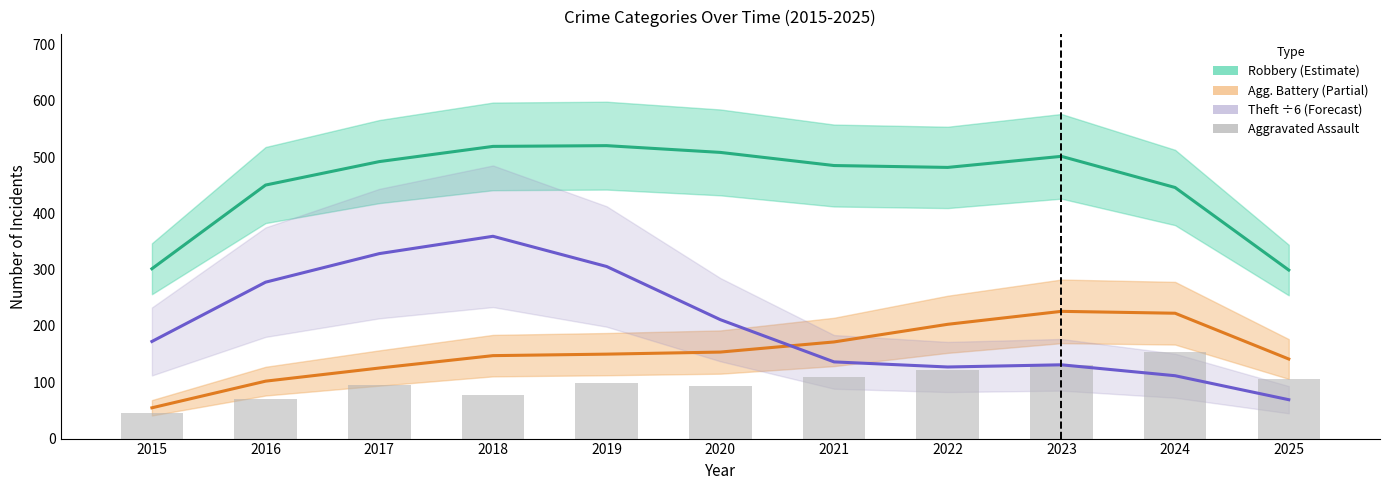

Reading left to right, list all the values displayed in this chart.

Robbery: 2015=301.7	2016=450.3	2017=492.0	2018=519.0	2019=520.3	2020=508.3	2021=485.0	2022=481.7	2023=501.3	2024=446.0	2025=299.3
Aggravated Battery: 2015=54.7	2016=102.0	2017=125.3	2018=147.3	2019=150.0	2020=153.7	2021=171.7	2022=203.0	2023=226.0	2024=222.7	2025=141.3
Theft (÷6): 2015=172.5	2016=277.8	2017=328.6	2018=359.3	2019=305.7	2020=211.2	2021=136.2	2022=127.2	2023=131.1	2024=111.7	2025=69.1
Aggravated Assault: 2015=46.0	2016=71.0	2017=95.0	2018=77.0	2019=98.0	2020=94.0	2021=110.0	2022=121.0	2023=130.0	2024=154.0	2025=106.0